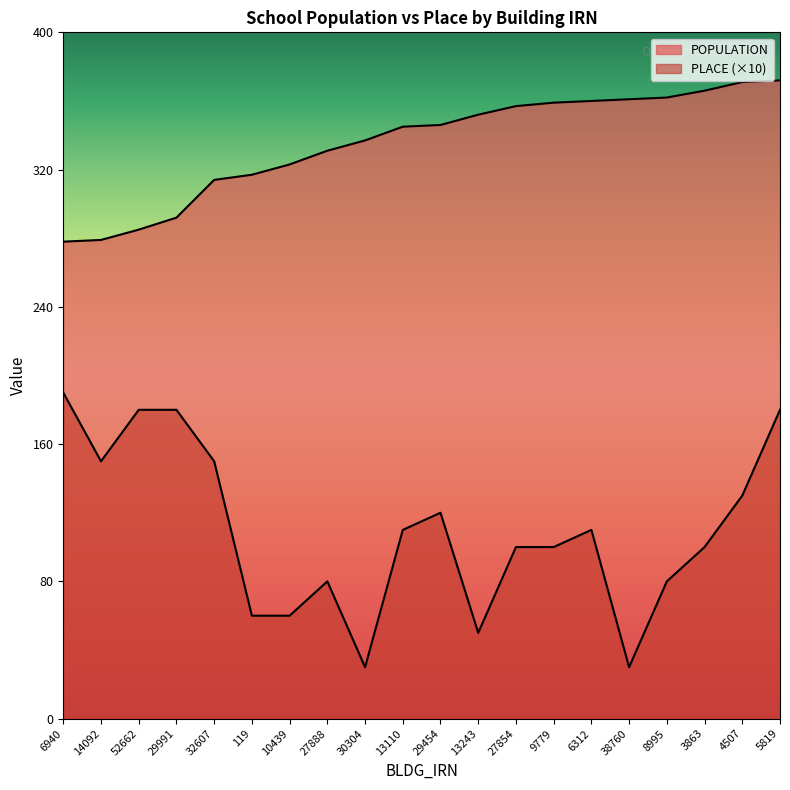

How many lines are shown in the chart?

2